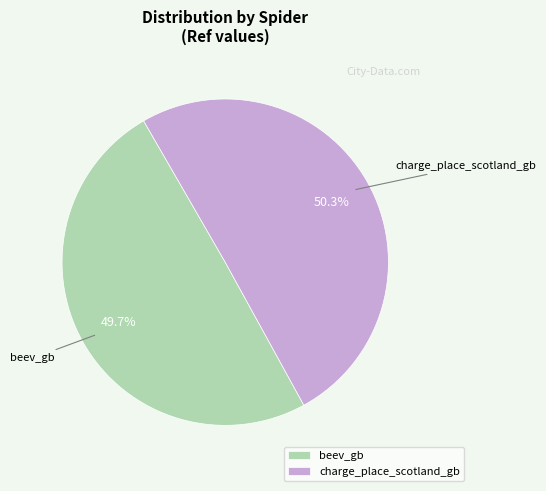

What is the largest slice in the pie chart?

charge_place_scotland_gb